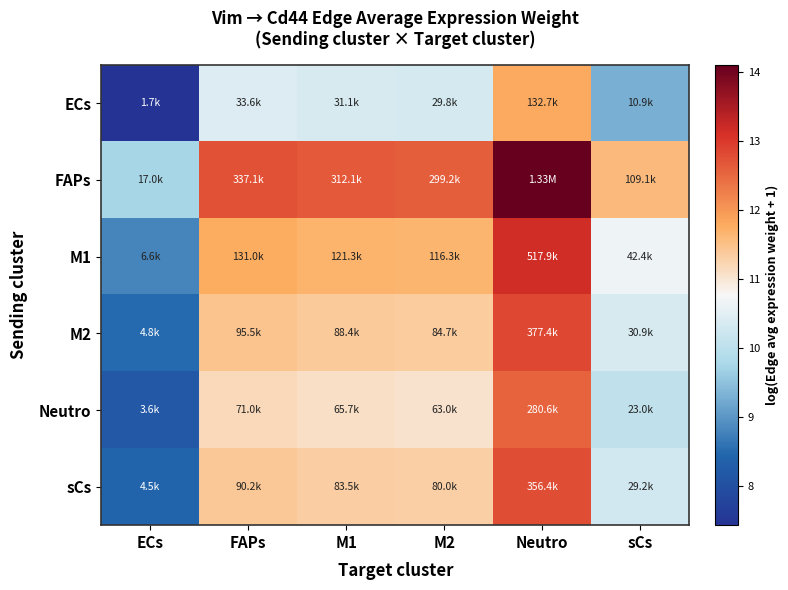

Reading left to right, list all the values displayed in this chart.

ECs: ECs=7.4	FAPs=10.4	M1=10.3	M2=10.3	Neutro=11.8	sCs=9.3
FAPs: ECs=9.7	FAPs=12.7	M1=12.7	M2=12.6	Neutro=14.1	sCs=11.6
M1: ECs=8.8	FAPs=11.8	M1=11.7	M2=11.7	Neutro=13.2	sCs=10.7
M2: ECs=8.5	FAPs=11.5	M1=11.4	M2=11.3	Neutro=12.8	sCs=10.3
Neutro: ECs=8.2	FAPs=11.2	M1=11.1	M2=11.1	Neutro=12.5	sCs=10.0
sCs: ECs=8.4	FAPs=11.4	M1=11.3	M2=11.3	Neutro=12.8	sCs=10.3